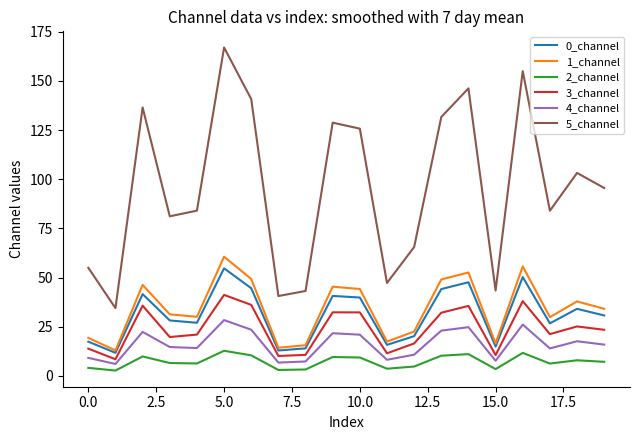

How many series are shown in this chart?

6